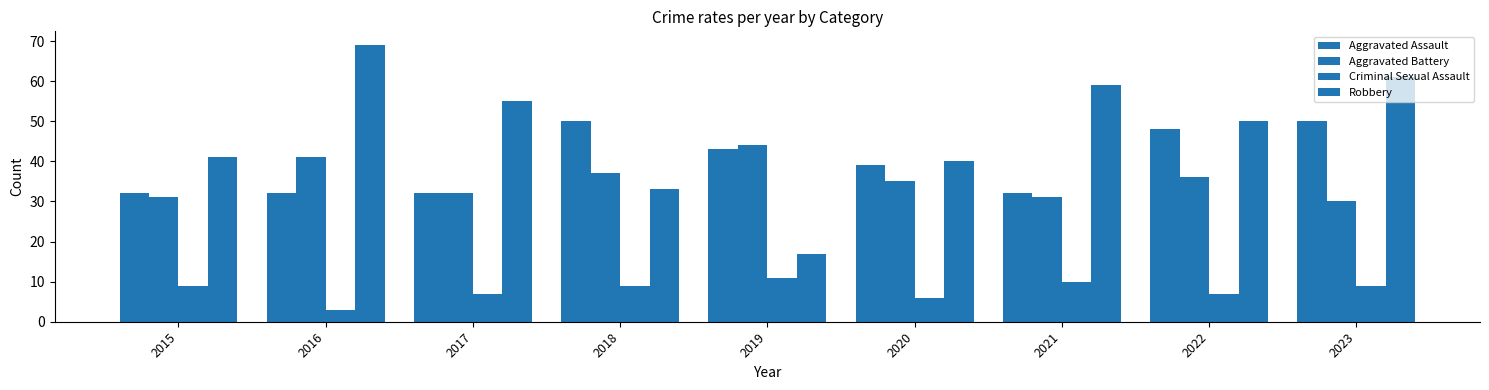

Which series has the largest total across all categories?

Robbery